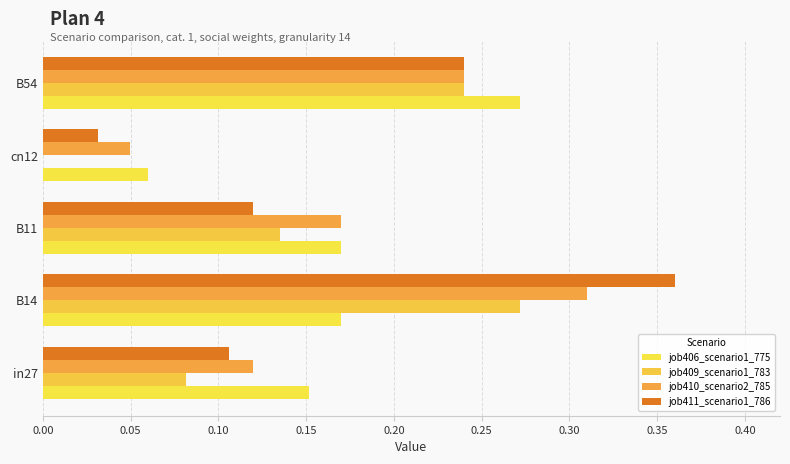

How many positive values does the job409_scenario1_783 series have?

4